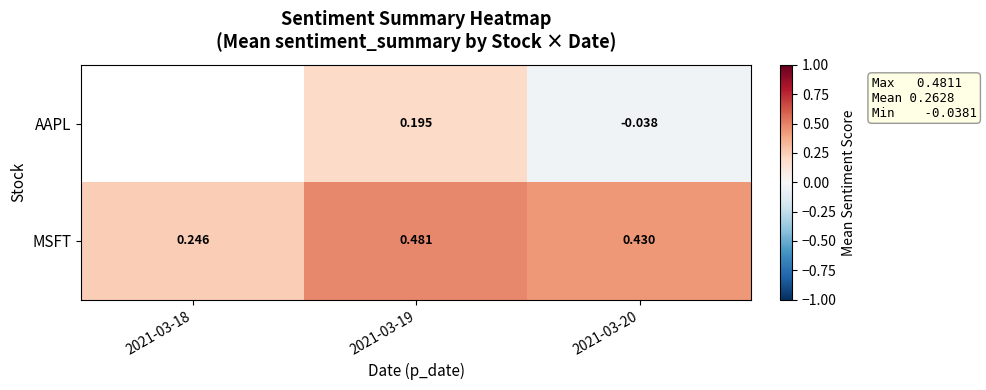

At which category does the chart reach its minimum across all series?

2021-03-20